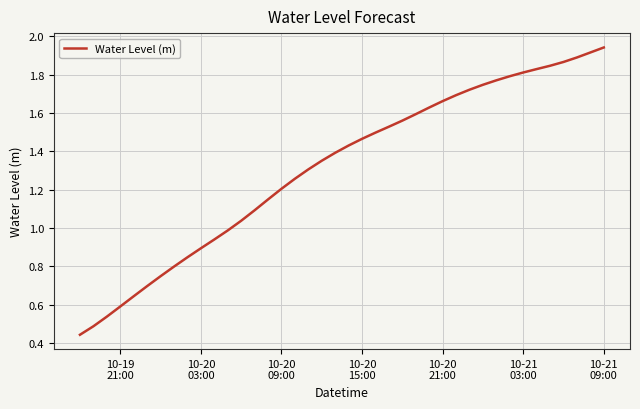

How many series are shown in this chart?

1